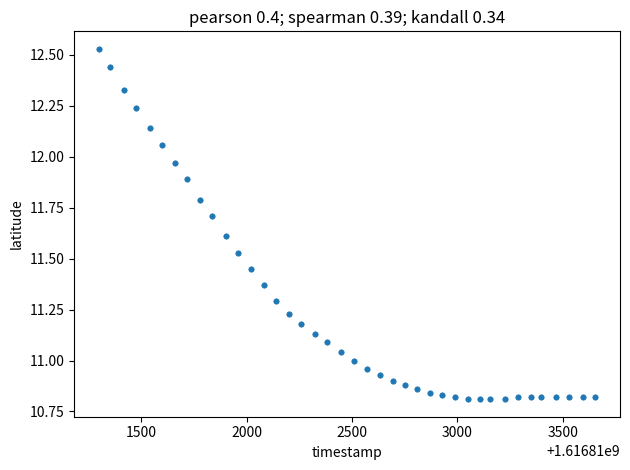

What is the range of X values (max minus min)?

2354.0